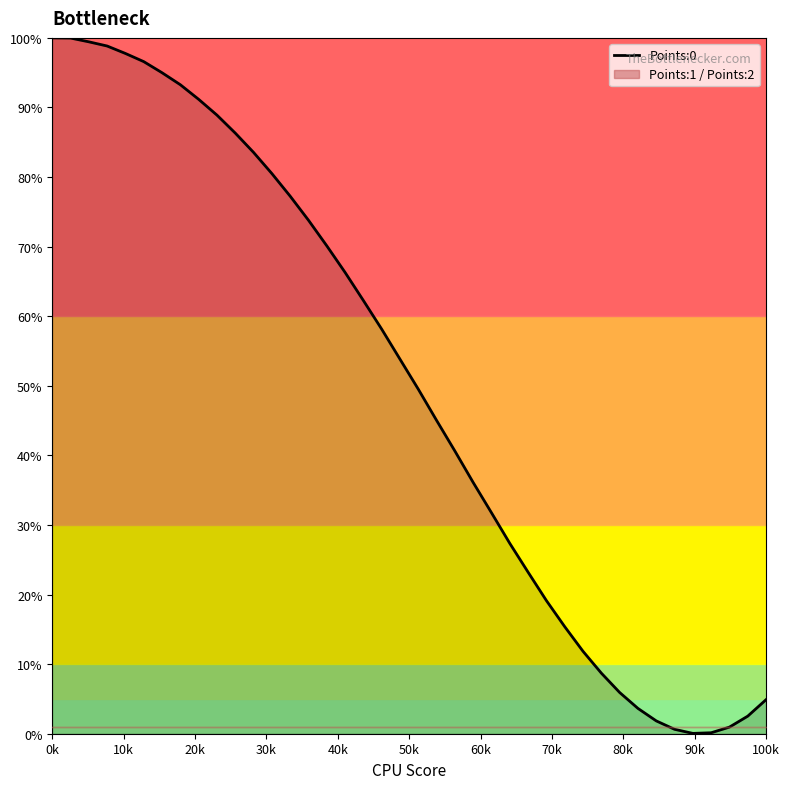

What is the highest value of the Points:0 series?

100.0